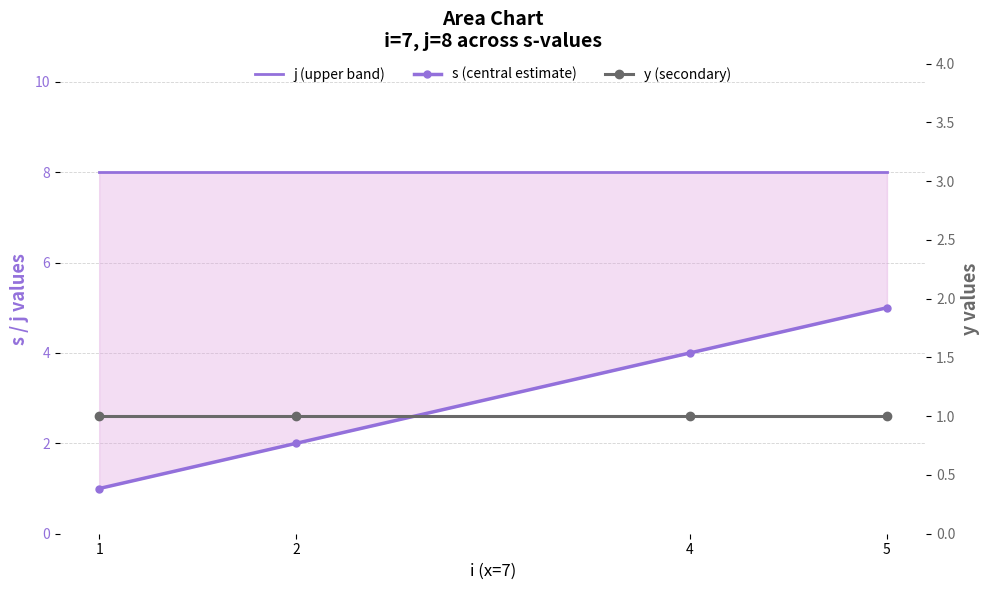

Where is j (upper band) nearest to the value 8?

1